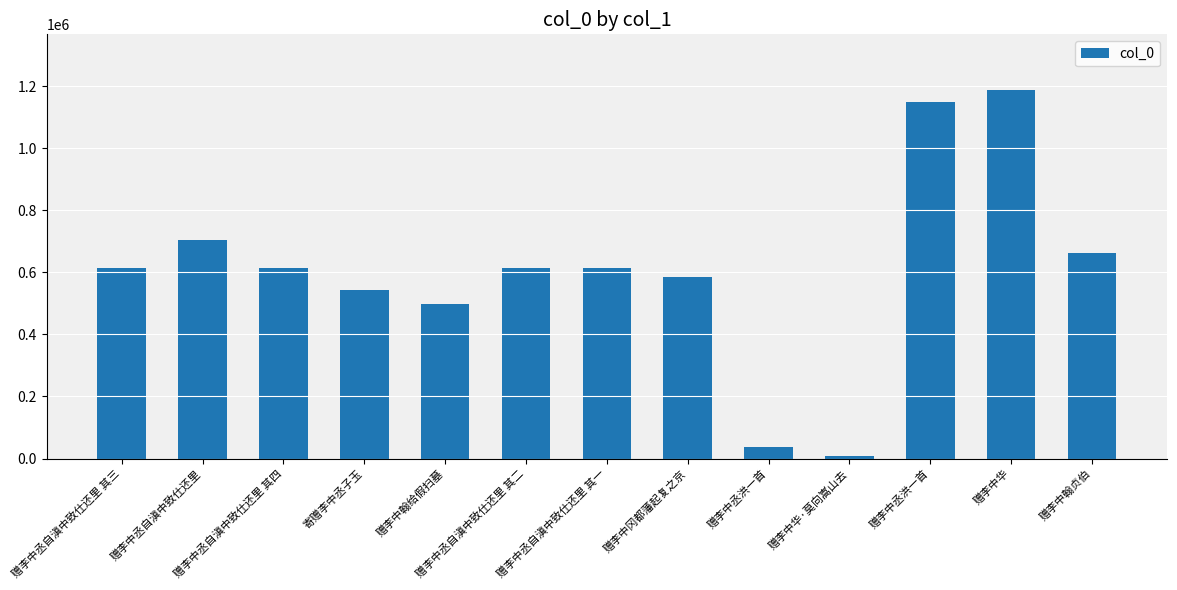

How many data points are less than 614953?

6